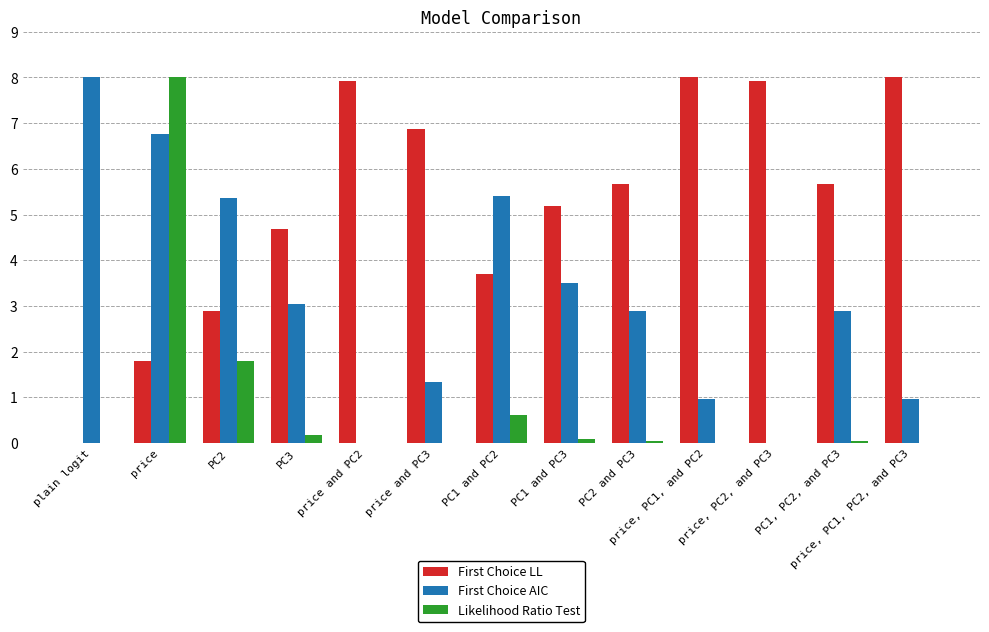

What is the sum of all First Choice LL values?

68.3